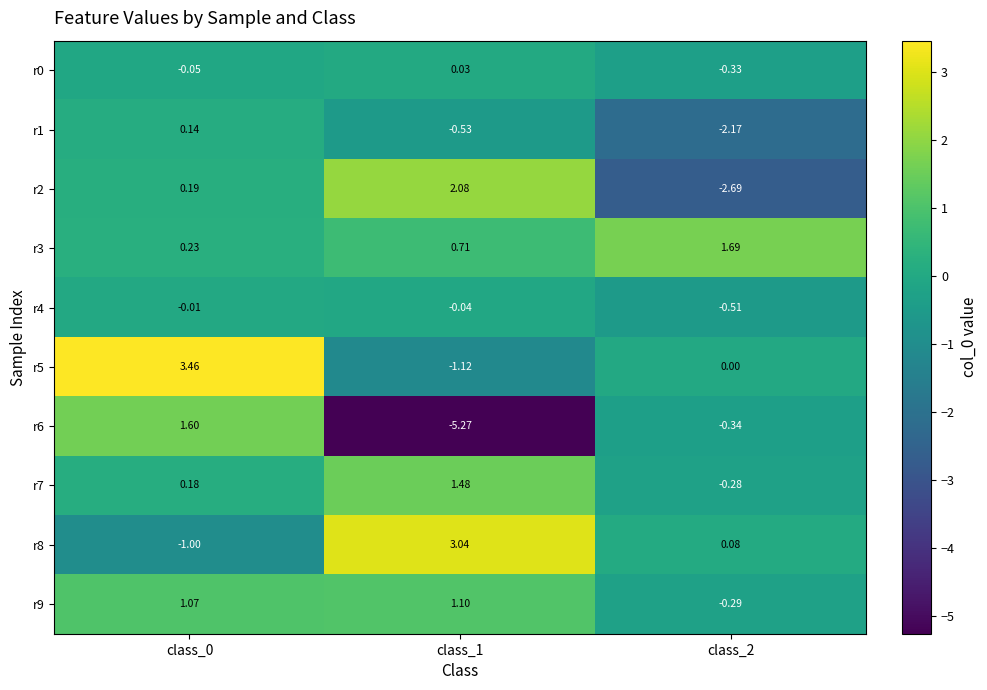

What is the difference between the highest and lowest values at class_0?

4.5